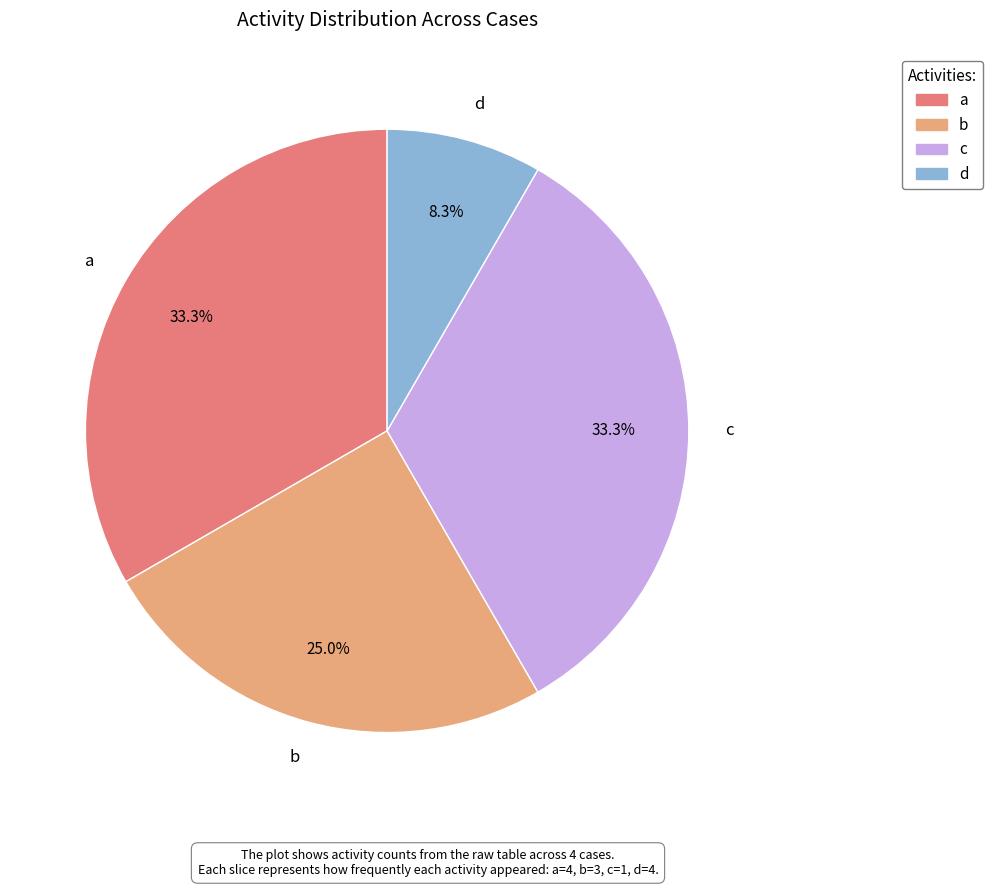

What percentage is the c slice, to the nearest percent?

33%